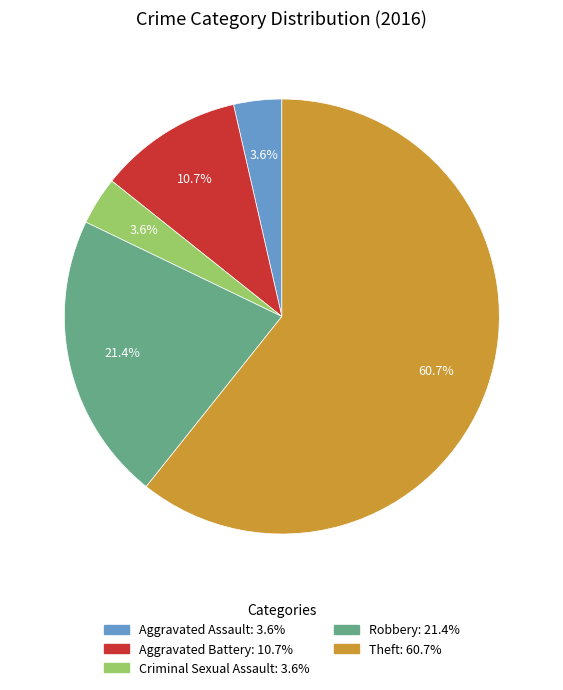

To the nearest percent, what is the difference between the Theft and Robbery slice percentages?

39%